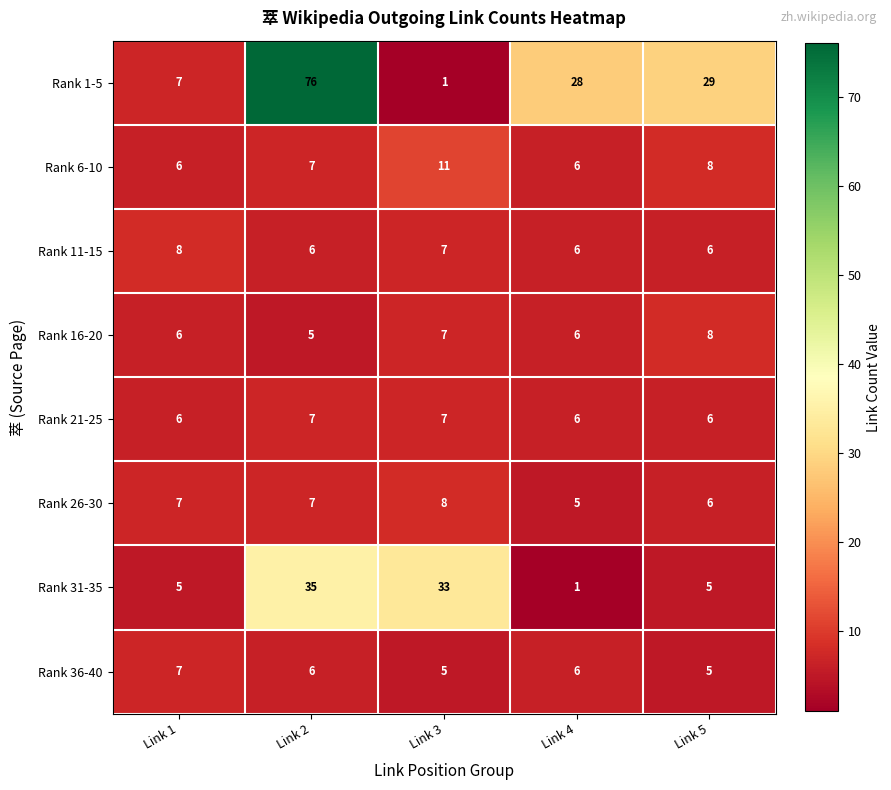

Where is Rank 6-10 nearest to the value 8?

Link 5